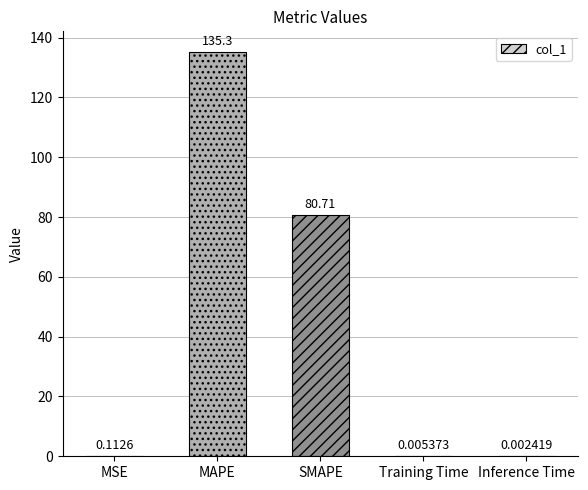

Where is the data nearest to the value 67?

SMAPE